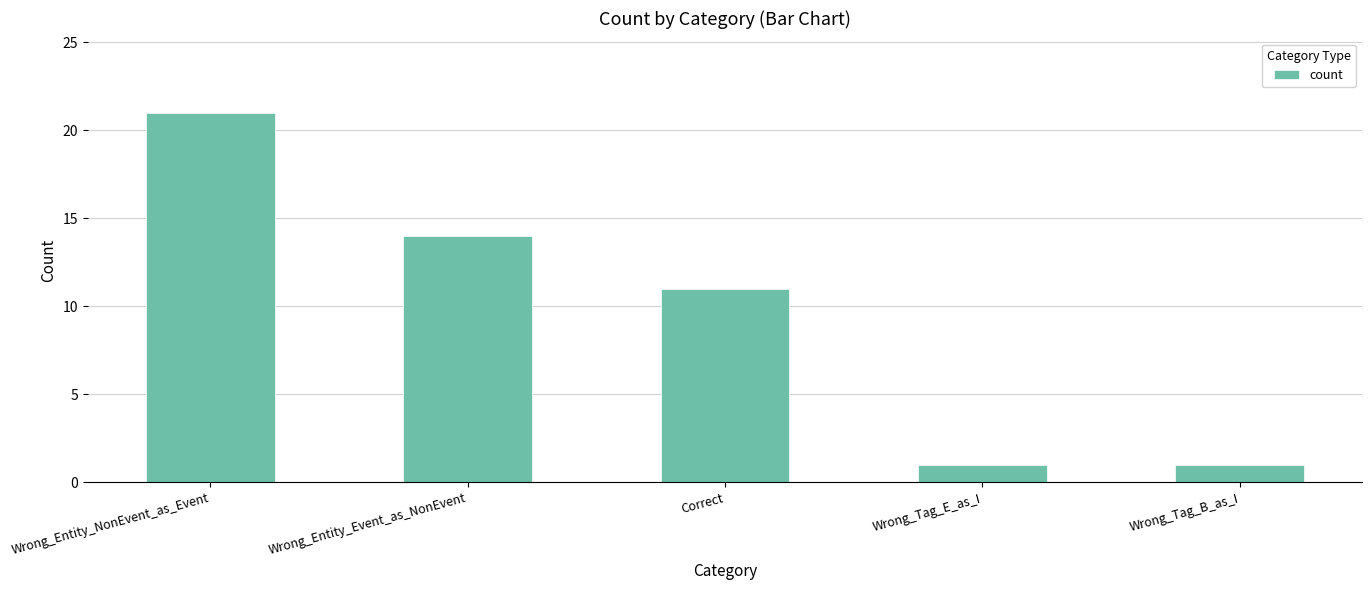

Where is the data nearest to the value 11?

Correct